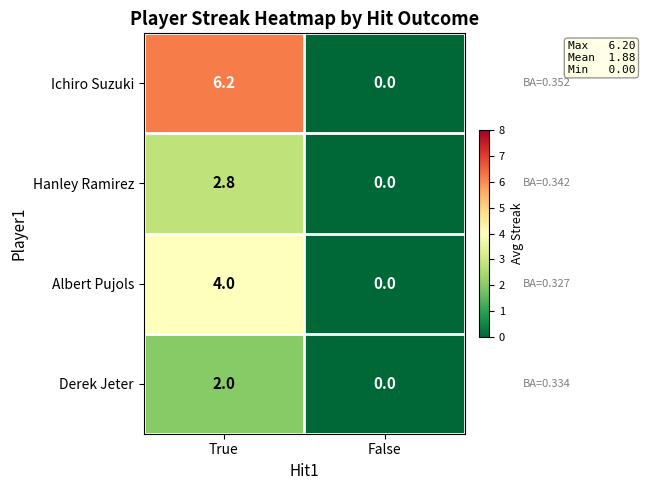

What is the spread (max minus min) of values at True?

4.2